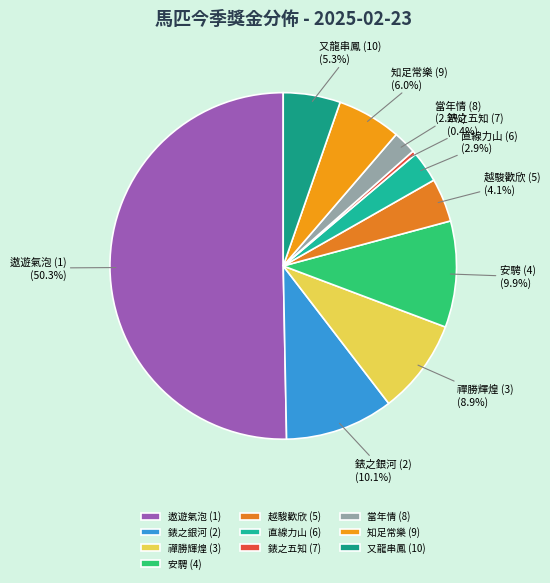

Is 錶之銀河 (2) the majority of the pie?

No